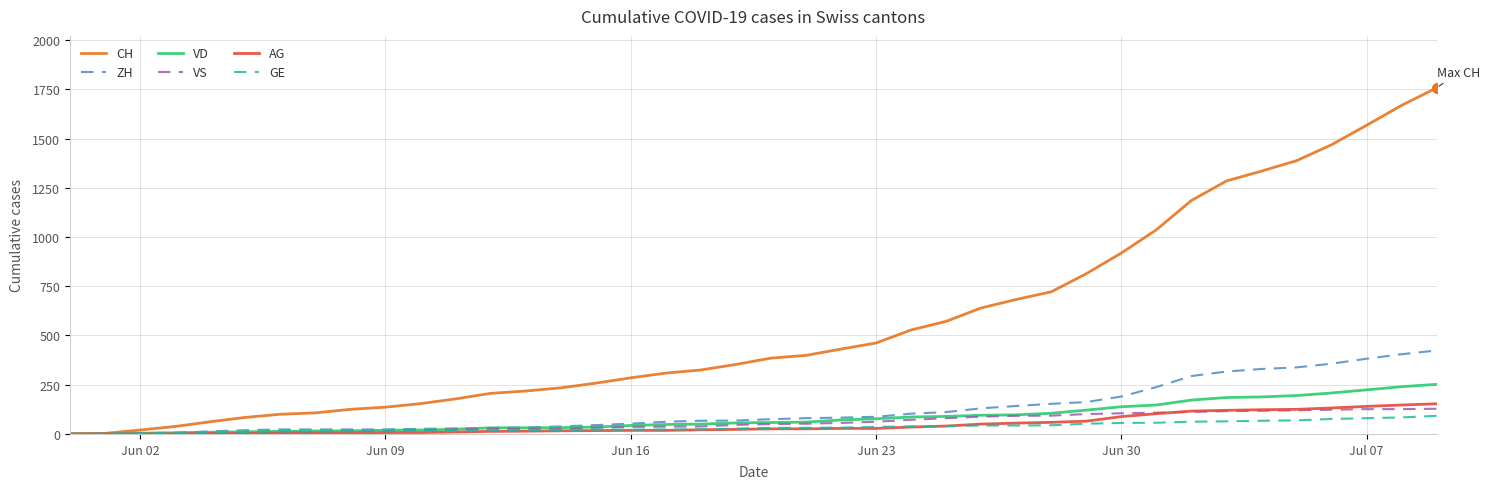

What is the maximum value shown in the chart?

1758